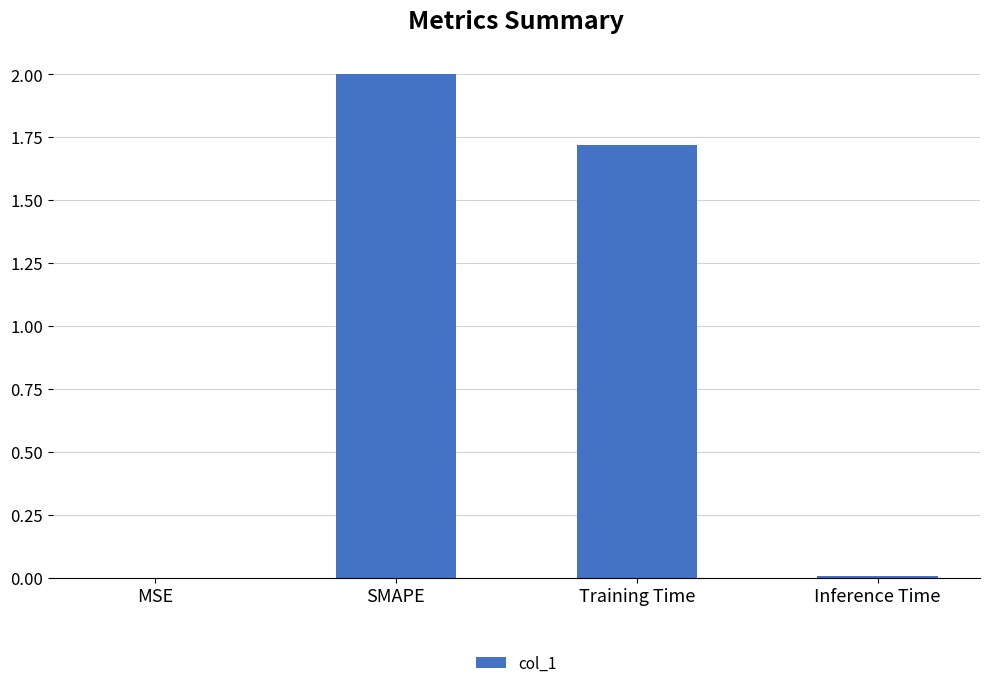

The chart shows a value of 3.5 at SMAPE. True or false?

False